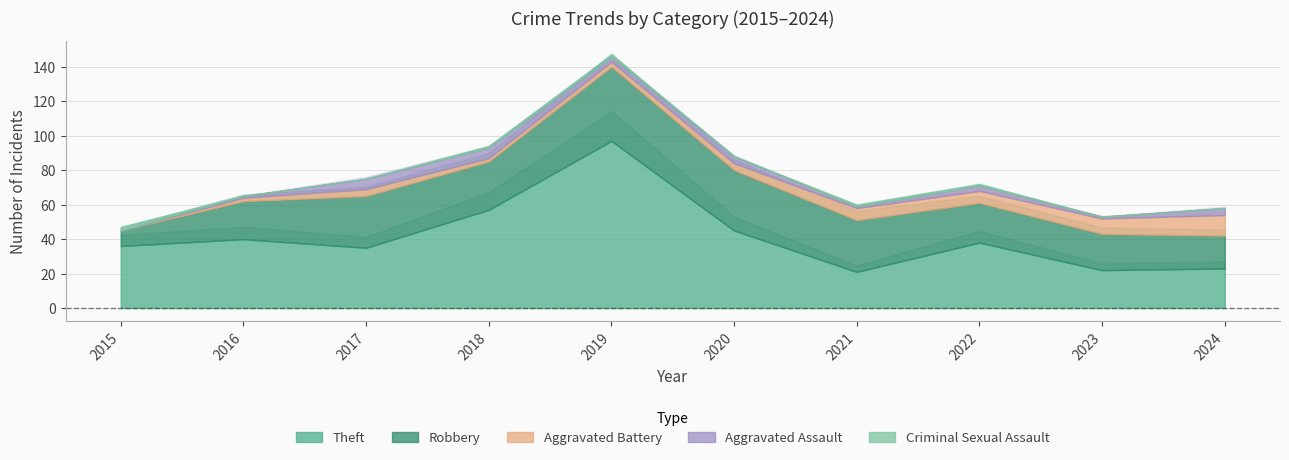

Rank the categories by Aggravated Battery value from lowest to highest.

2015, 2016, 2018, 2019, 2017, 2020, 2021, 2022, 2023, 2024